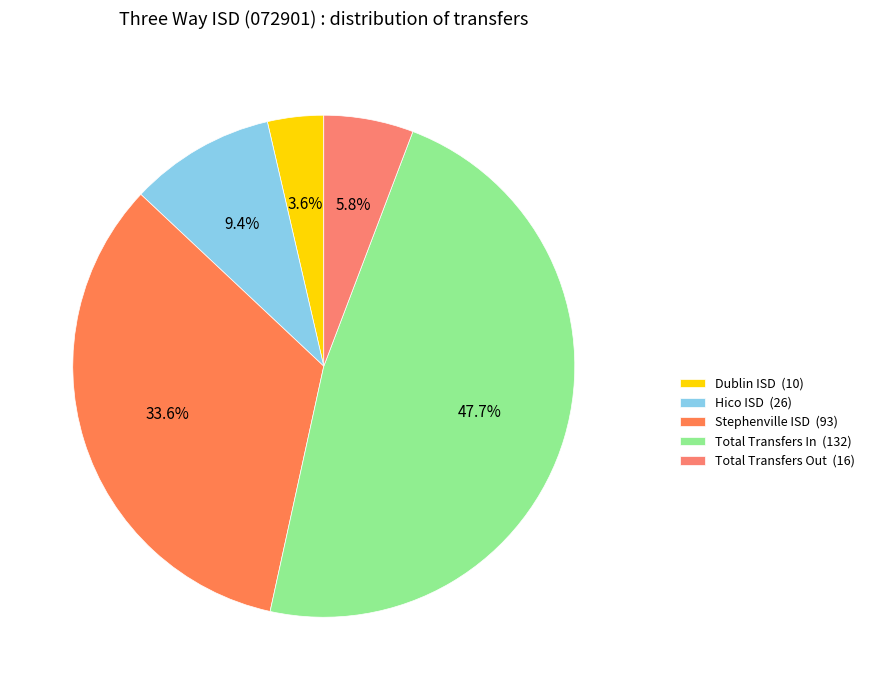

The Hico ISD slice represents 16% of the pie. True or false?

False